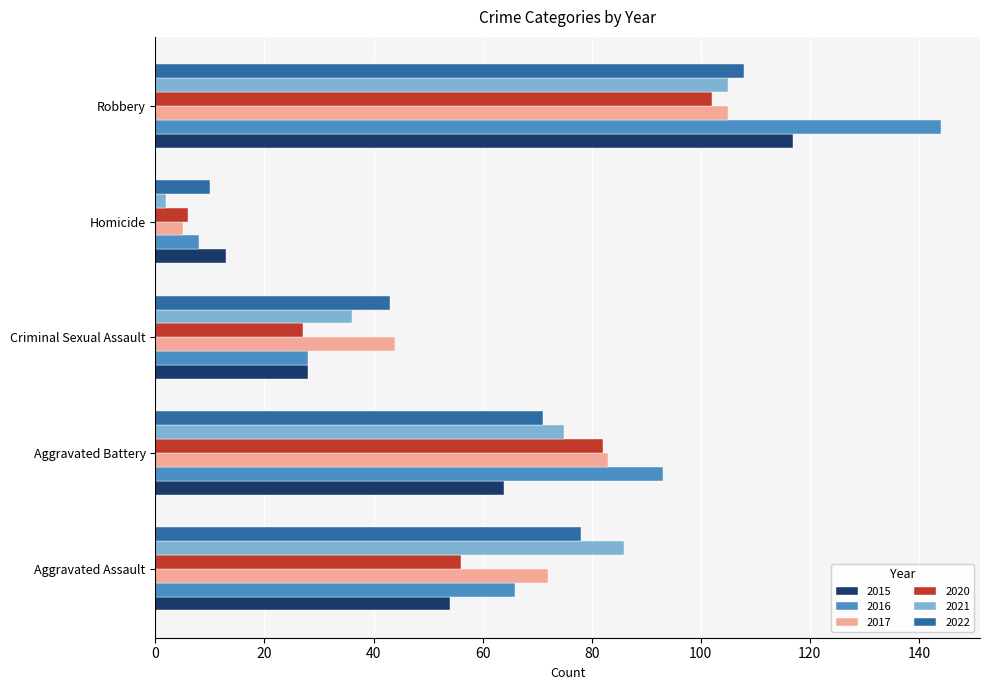

What is the difference between the highest and lowest values at Homicide?

11